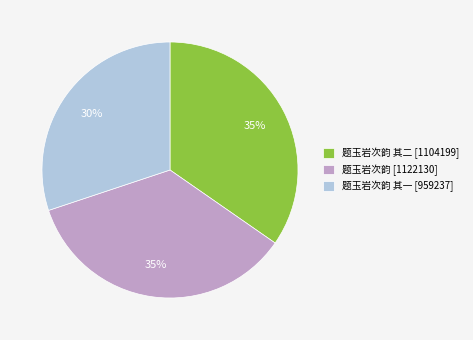

True or false: 题玉岩次韵 [1122130] accounts for 24% of the total.

False